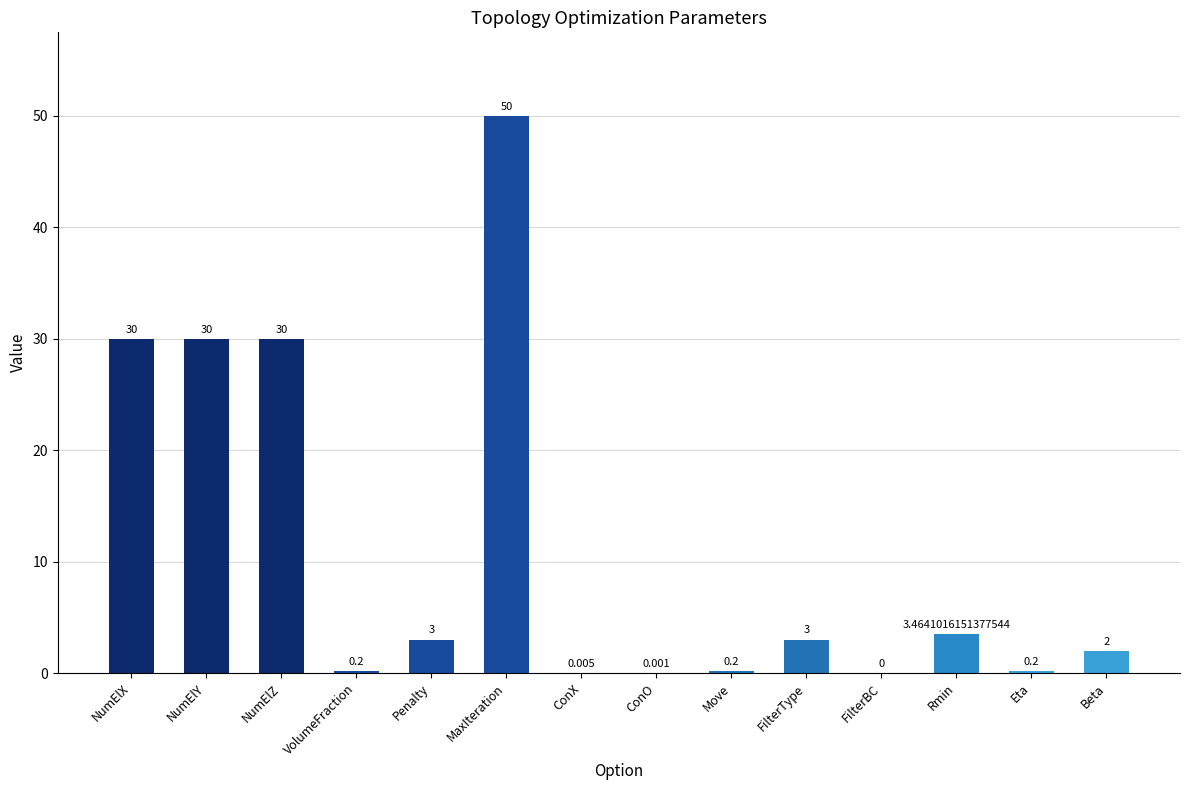

Are the bars horizontal?

No